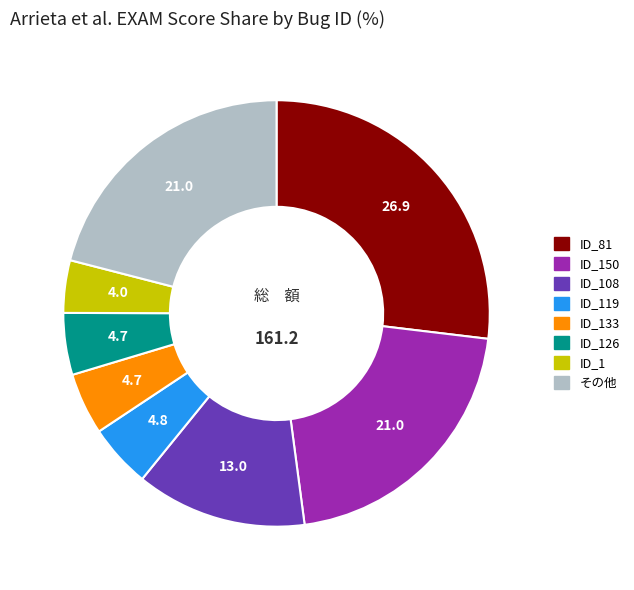

Is there any slice that represents more than half of the pie?

No